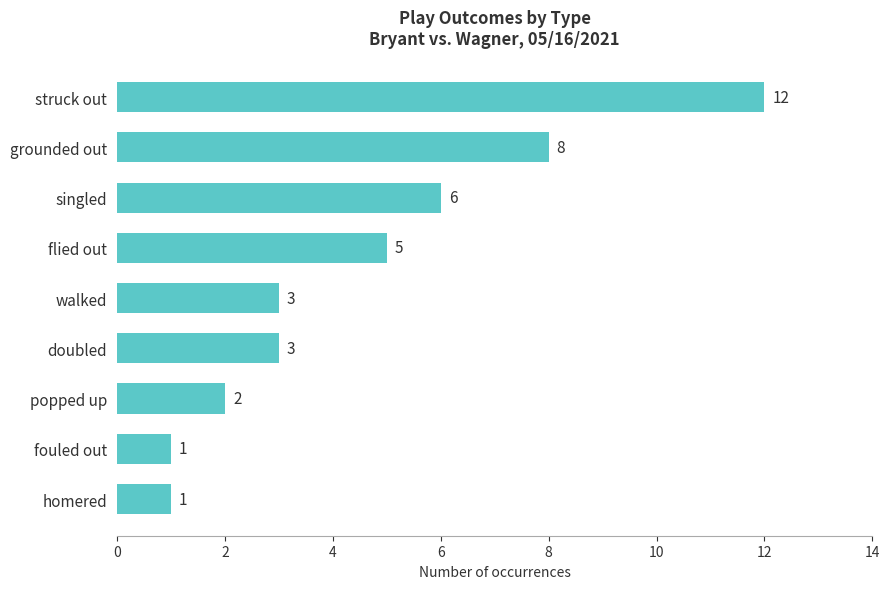

What is the maximum value shown in the chart?

12